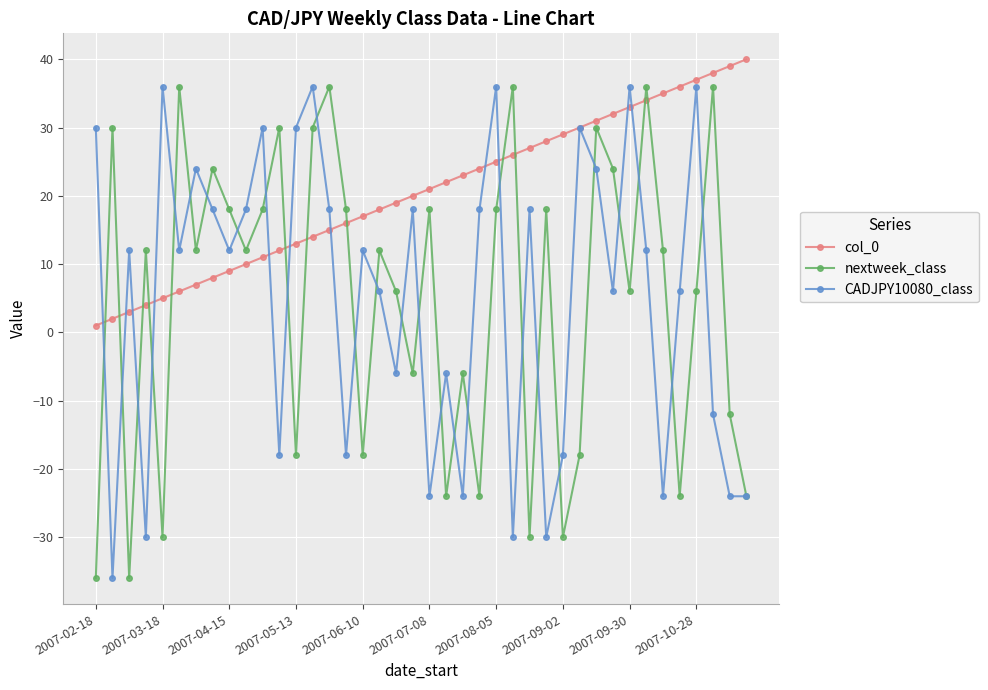

True or false: nextweek_class and col_0 intersect in this chart.

True